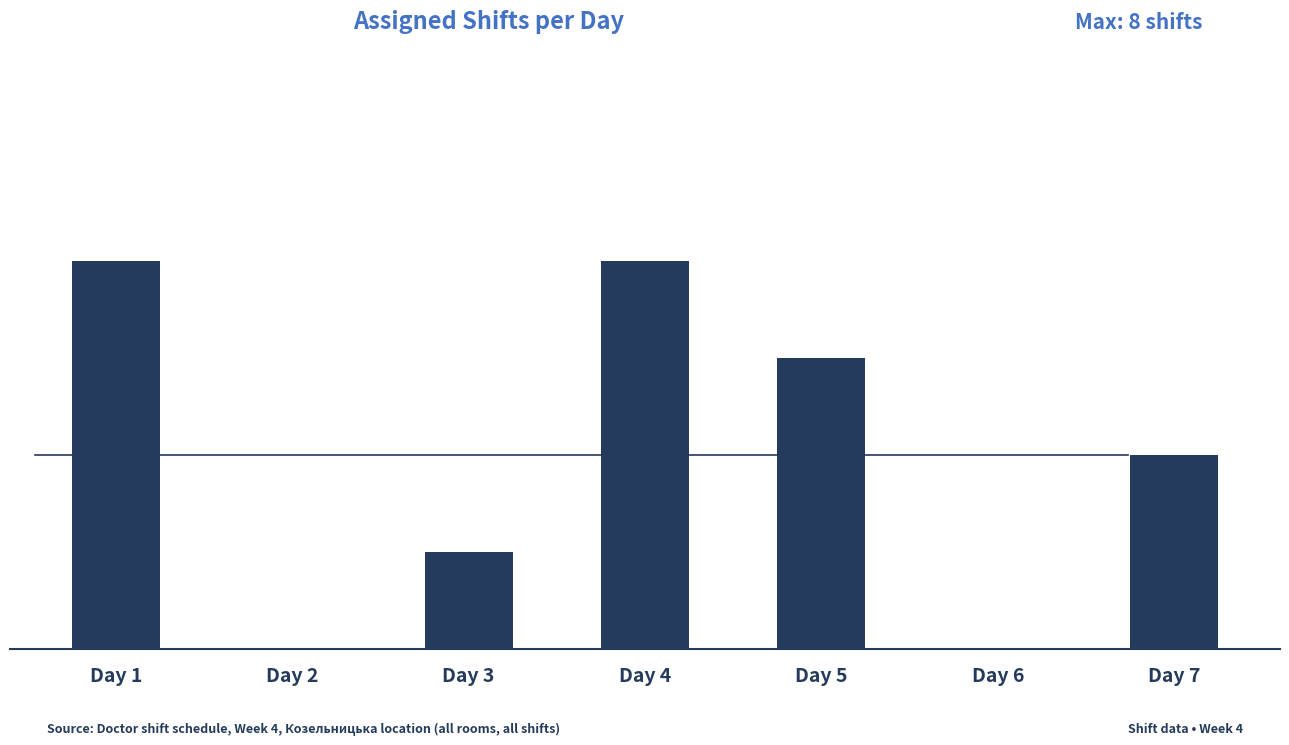

What is the sum of all values?

28